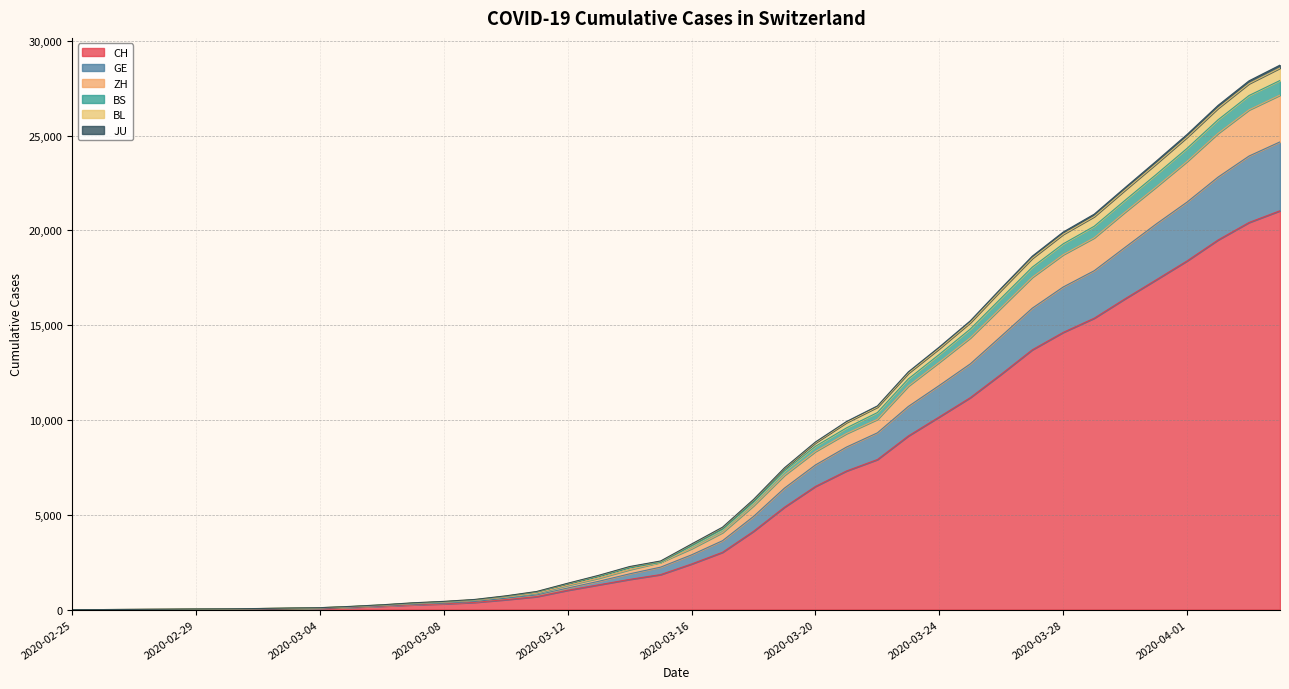

At which label does BS reach its minimum?

2020-02-25